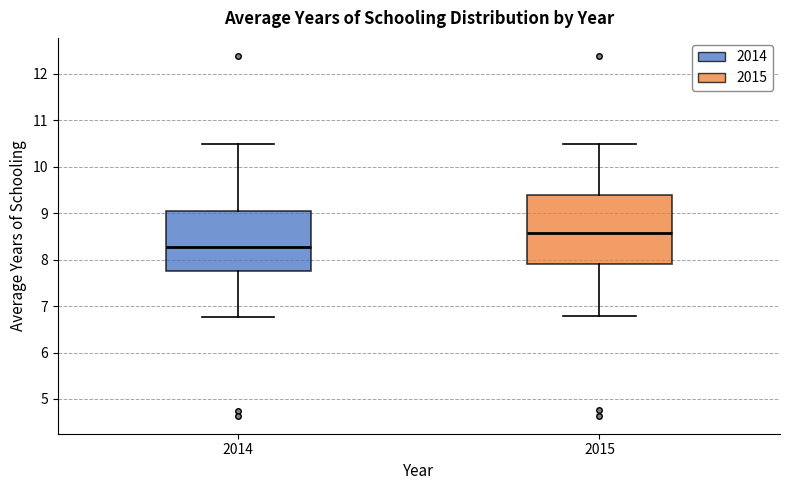

Comparing the boxes themselves (not the whiskers), which one is the tallest?

2015